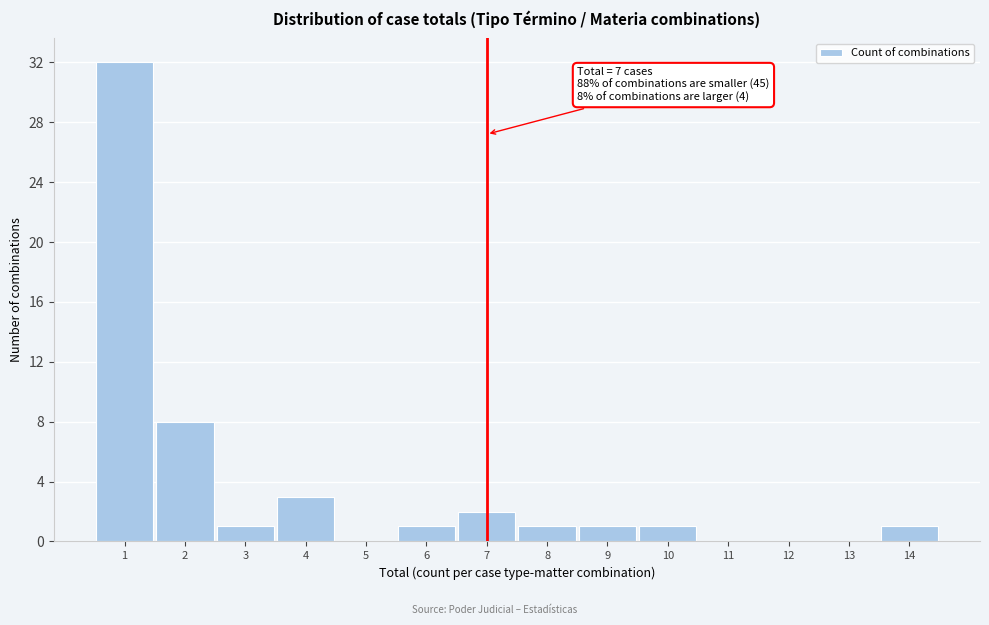

Over which range of the x-axis is the bar tallest?

0.5 to 1.5